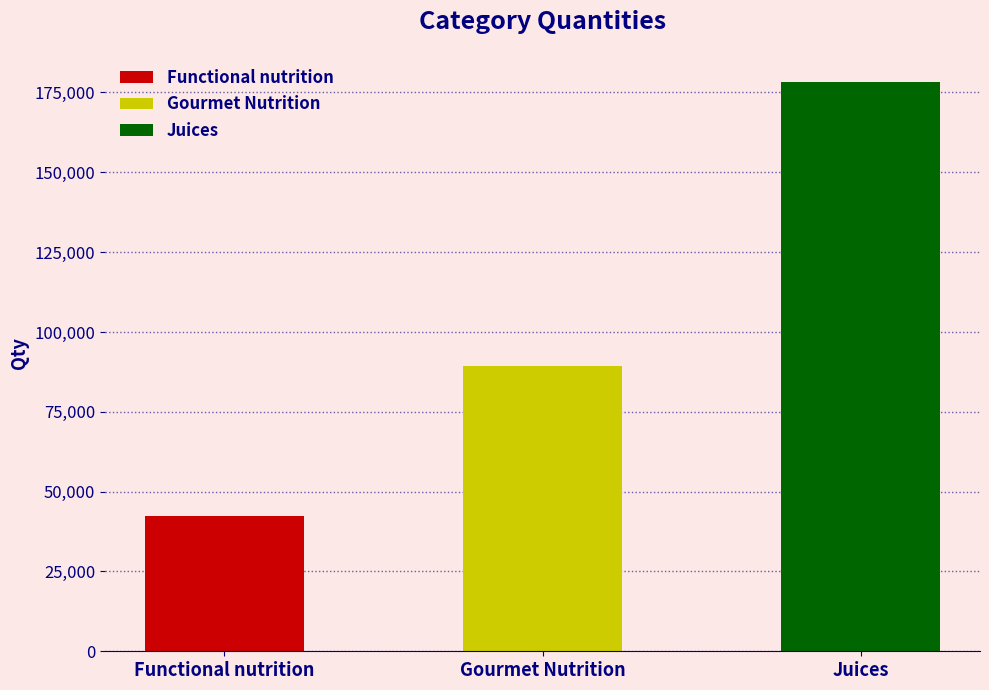

Which label corresponds to the smallest value in the chart?

Functional nutrition